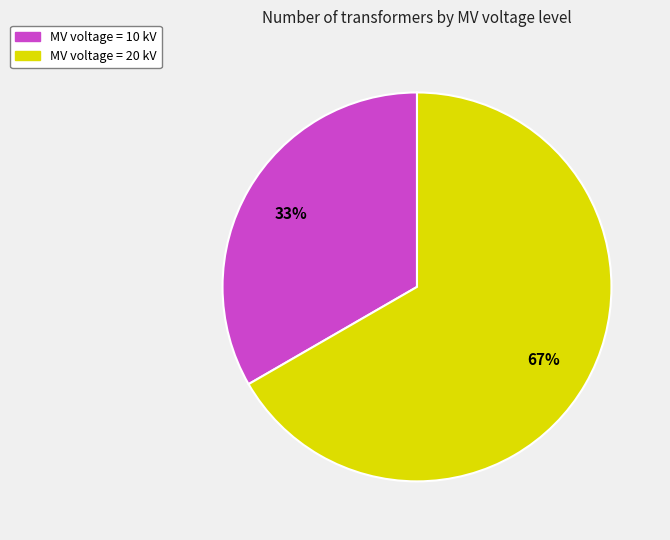

Does any single category account for the majority?

Yes